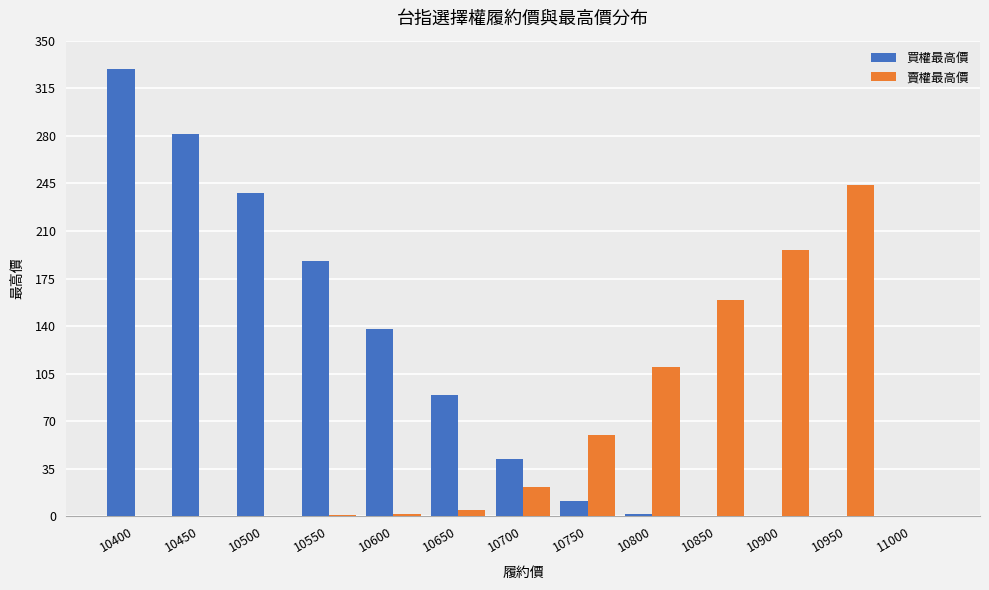

How many data points does each series have?

13